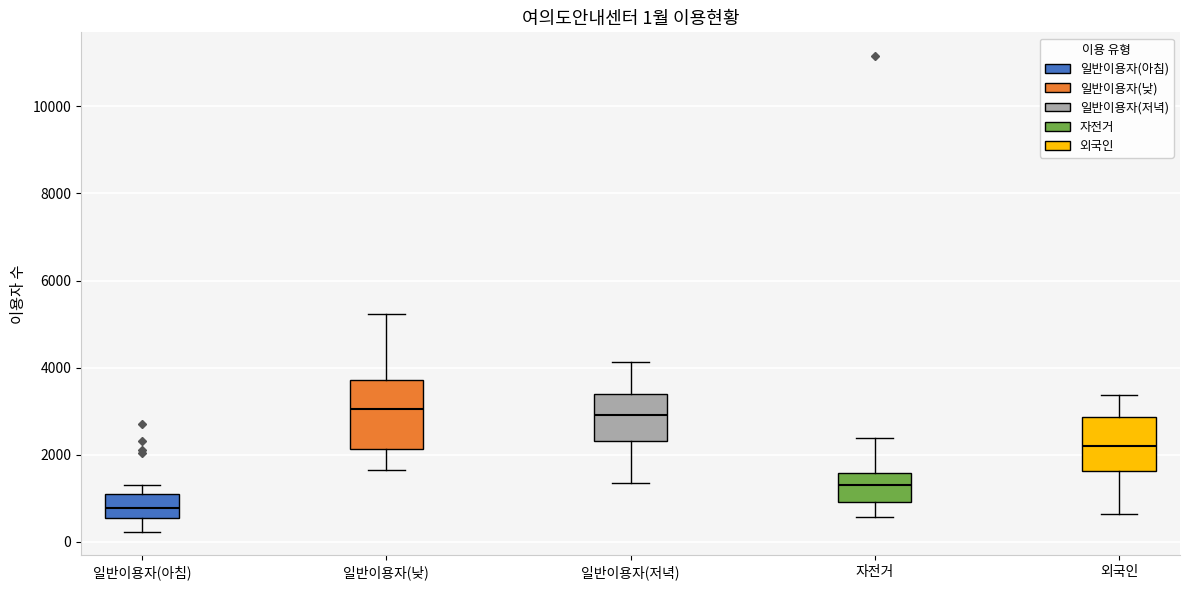

Which box's median line is the lowest?

일반이용자(아침)